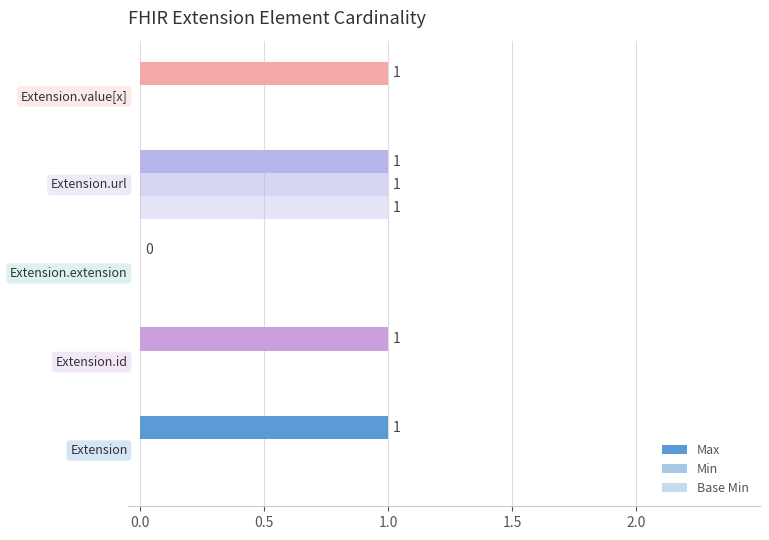

At how many categories does at least one series exceed 0?

4